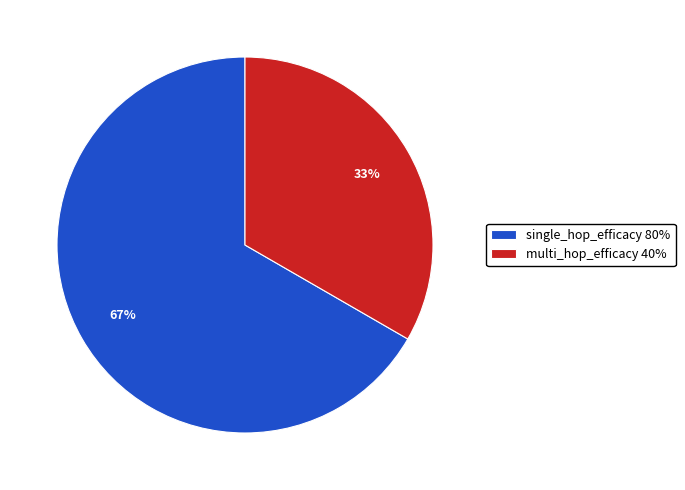

Does single_hop_efficacy represent more than half of the total?

Yes